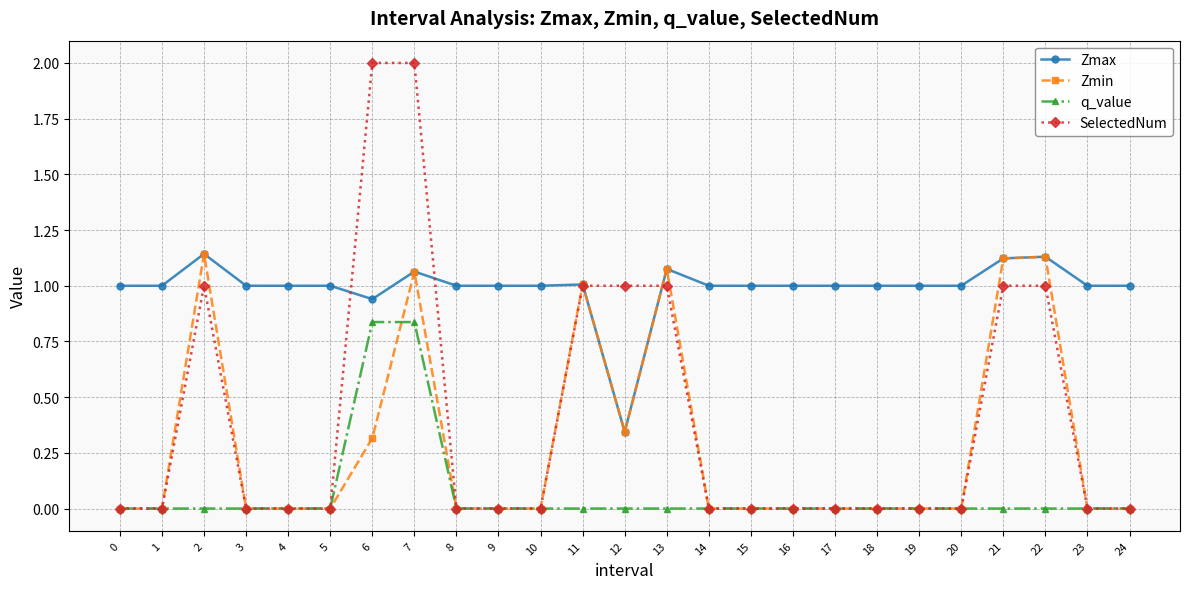

Is this an area chart (filled region under the line)?

No